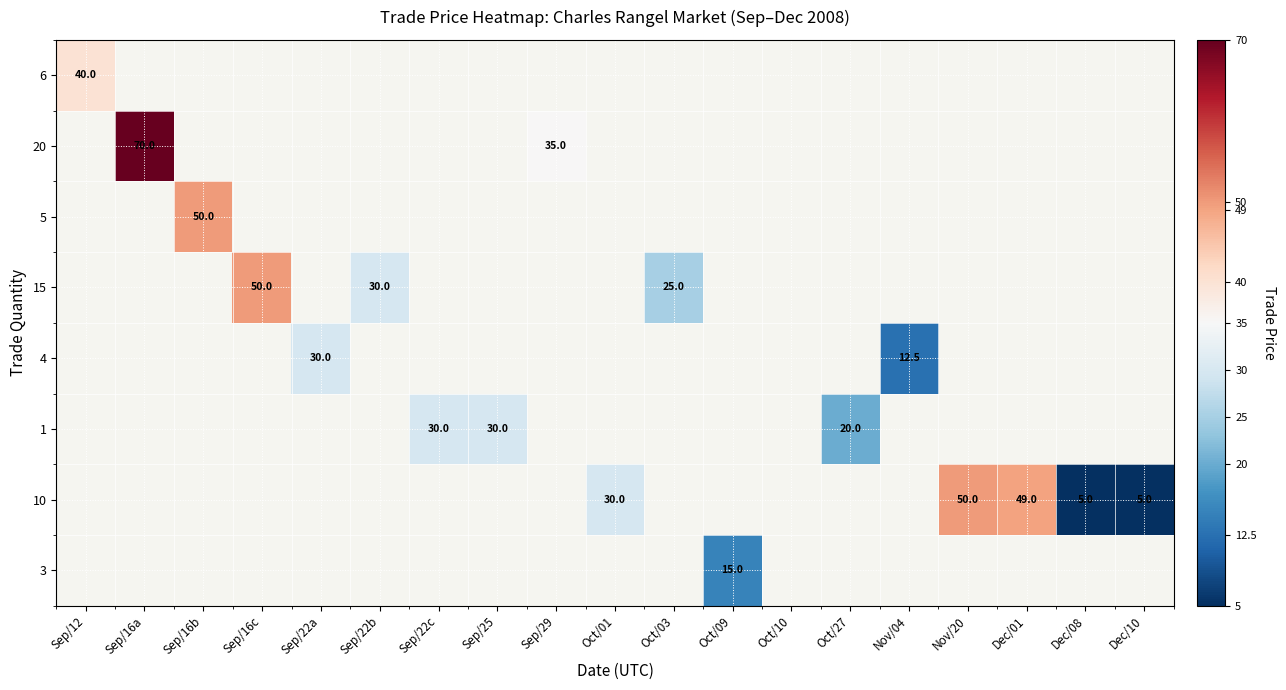

The value of 10 at Oct/01 is 52.3. True or false?

False